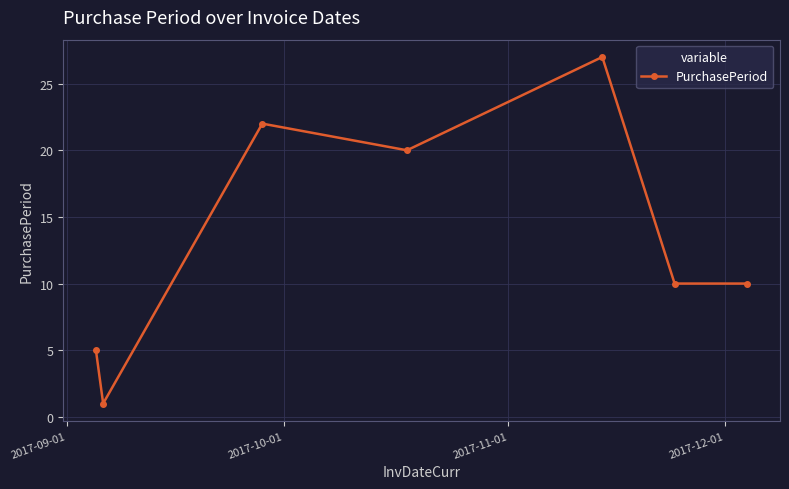

What is the value of the 2nd point from the left?

1